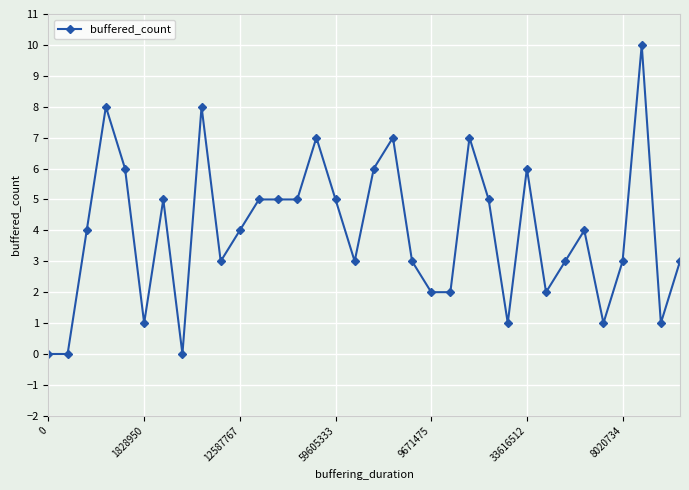

What is the value of the 31st point from the left?

3